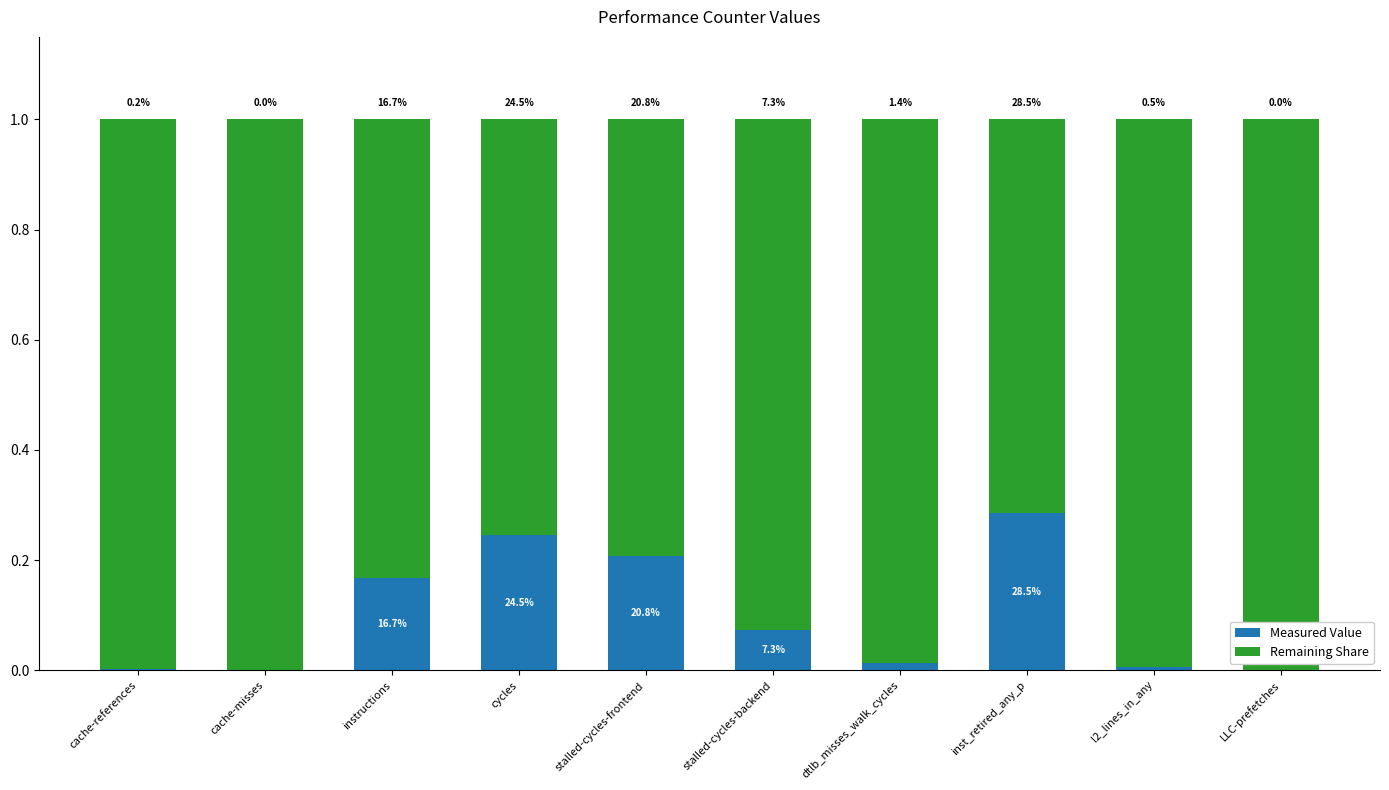

What are all the series names shown in the legend?

Measured Value, Remaining Share